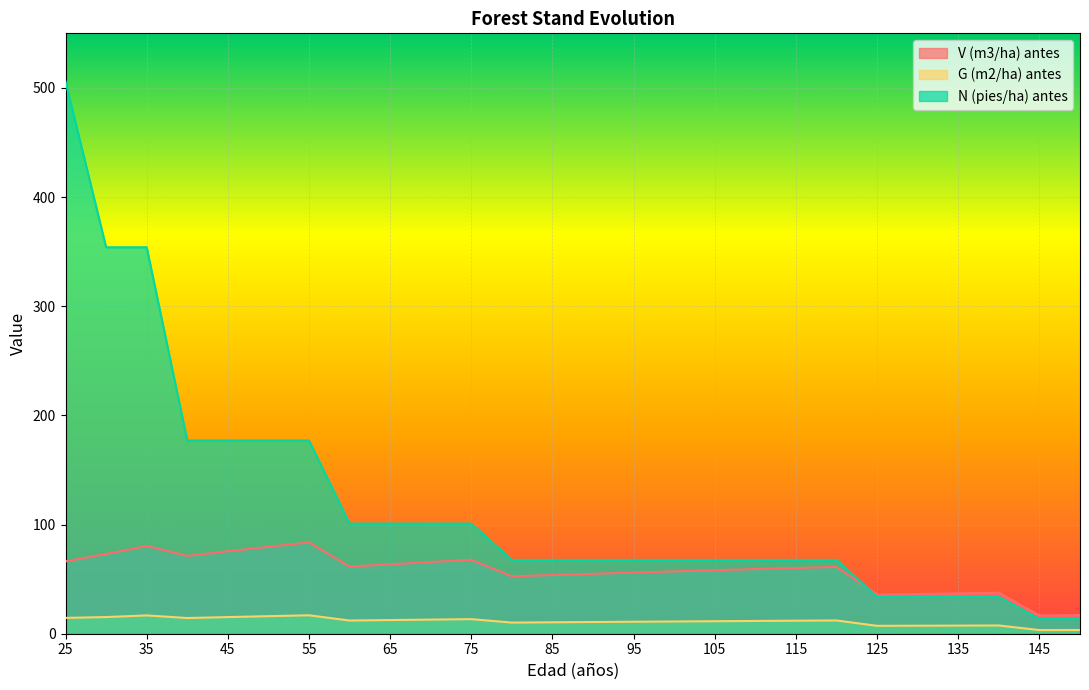

Is the value of N (pies/ha) antes at 135 greater than the value of G (m2/ha) antes at 130?

Yes